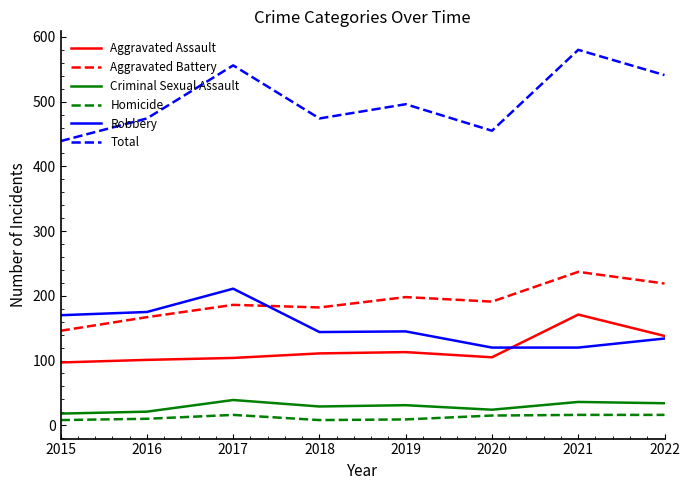

What is the total value across all series at 2020?

910